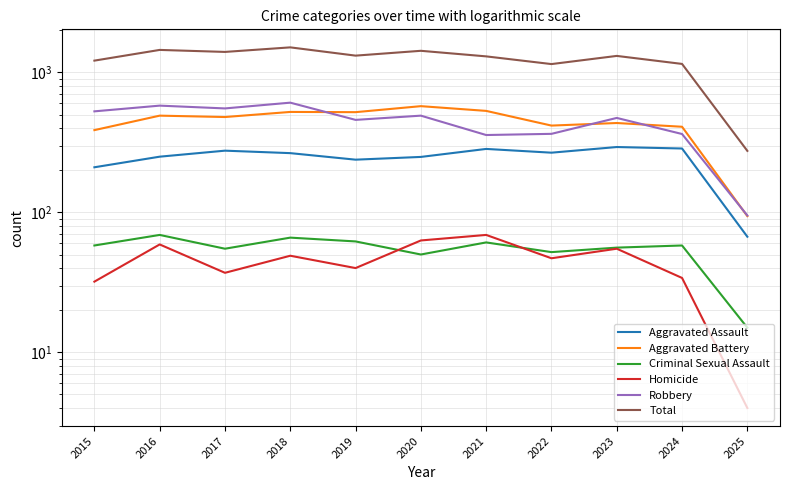

True or false: Criminal Sexual Assault and Homicide intersect in this chart.

True